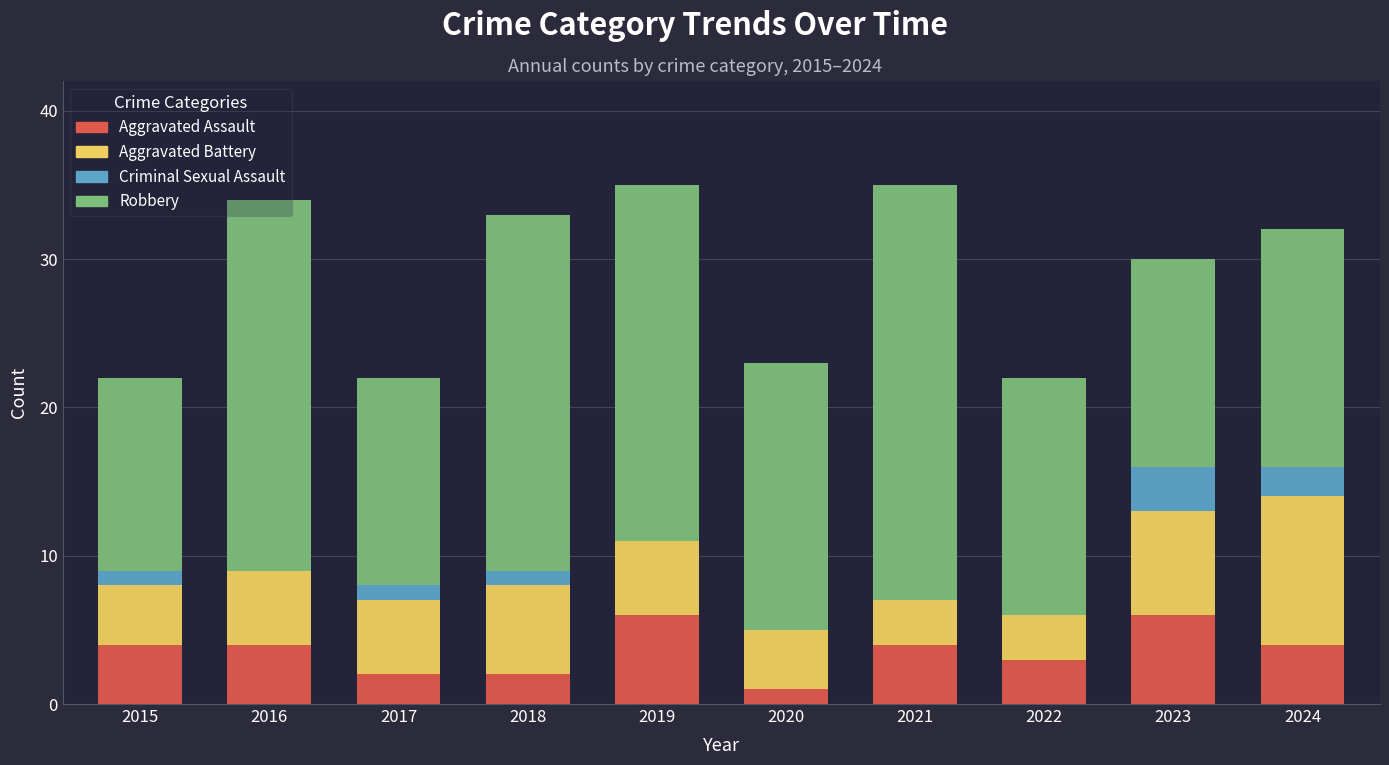

What is the sum of the Aggravated Assault values at 2024 and 2016?

8